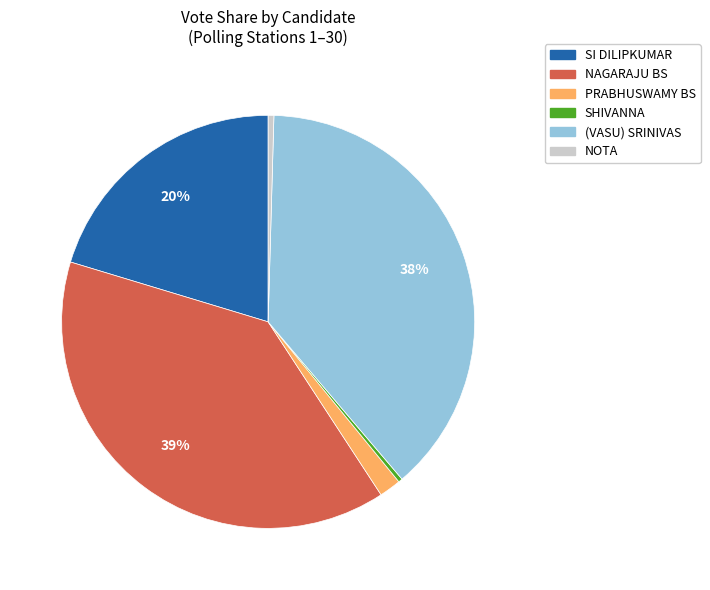

To the nearest percent, what is the difference between the largest and smallest slice percentages?

39%